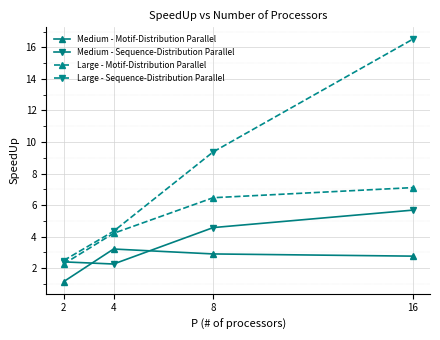

True or false: Large - Sequence-Distribution Parallel and Medium - Motif-Distribution Parallel cross at least once.

False